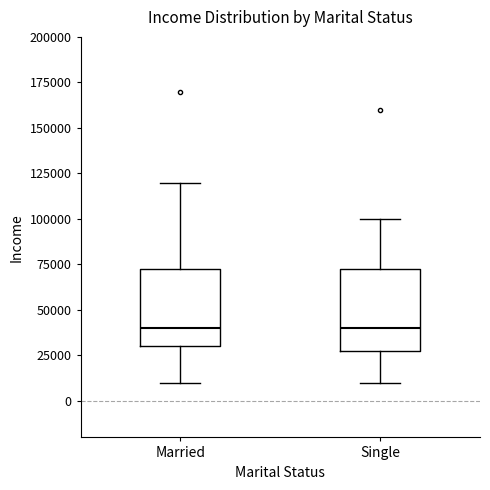

Where is the upper edge of the box for Single on the y-axis? The values are not printed on the chart, so give them approximately, as read against the axis.

75000